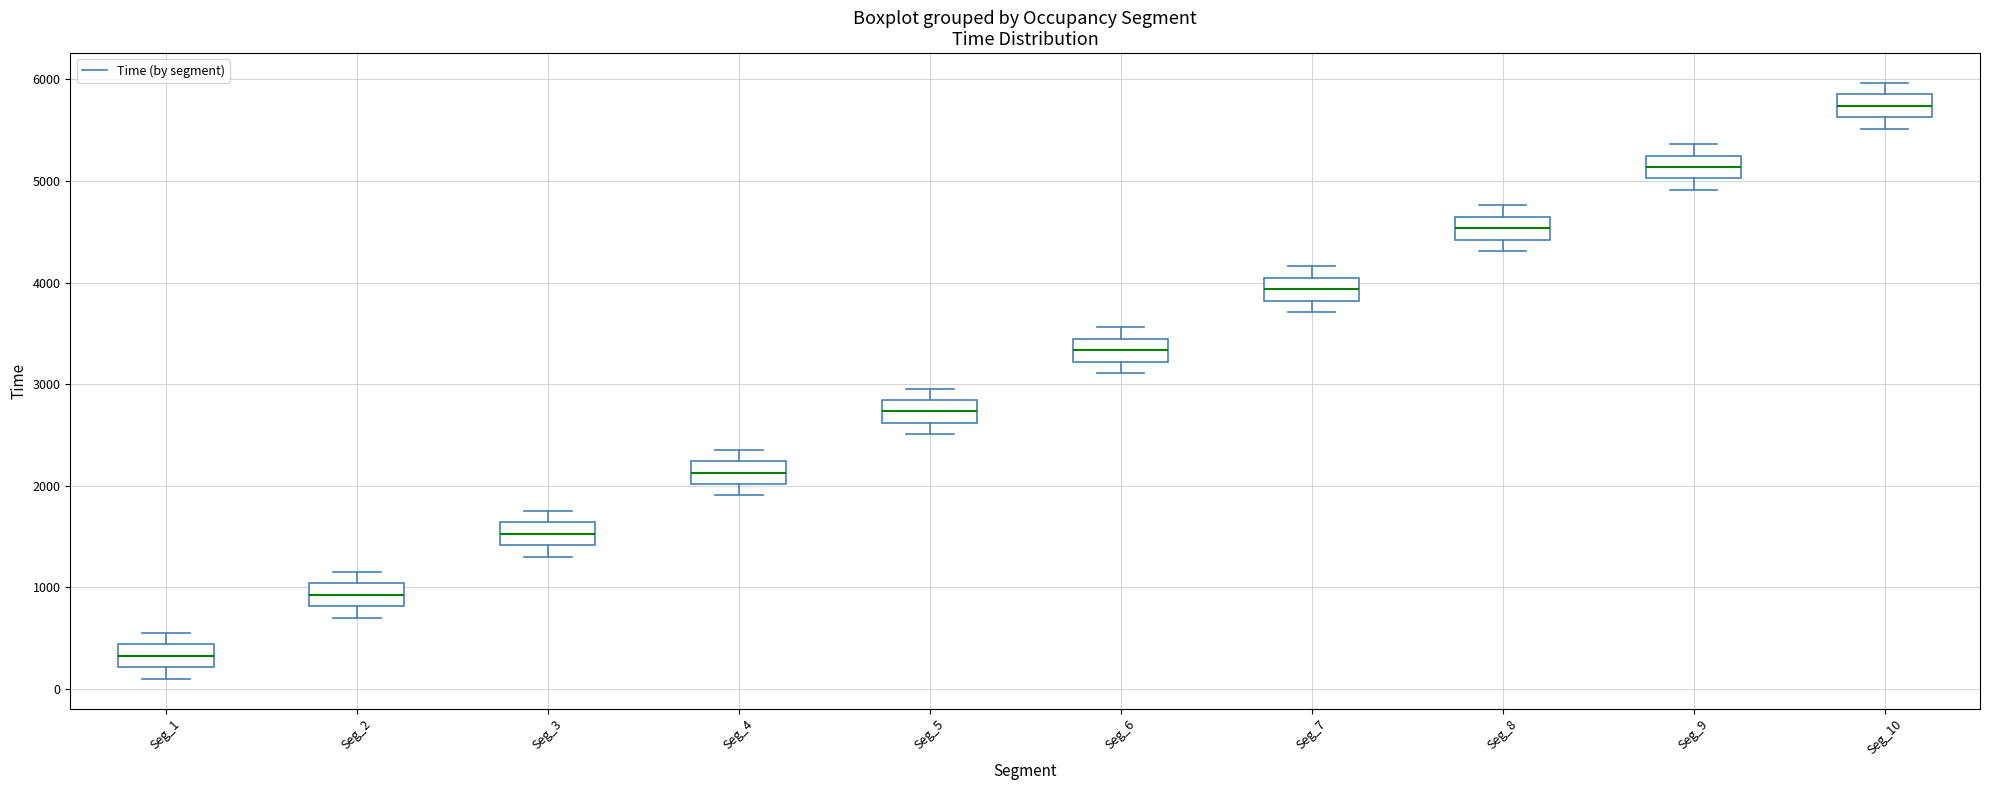

Which box's median line is the highest?

Seg_10